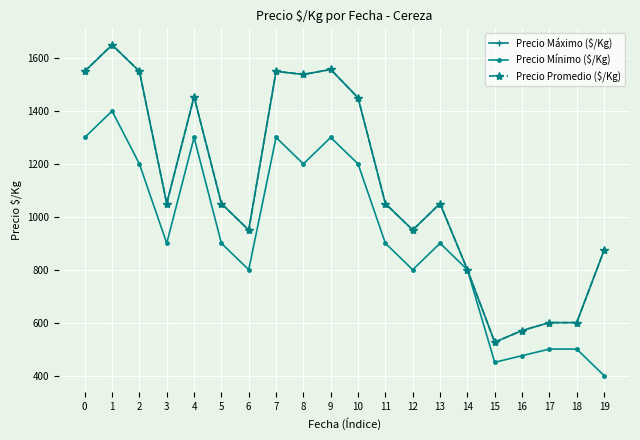

How many Precio Mínimo ($/Kg) values are between 800 and 1300?

14